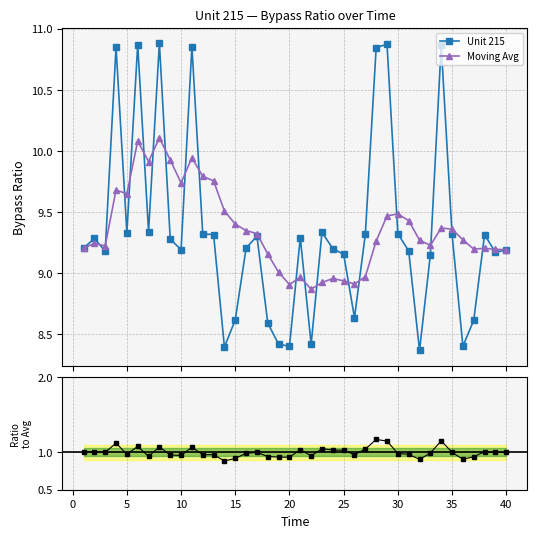

Between 11 and 33, which series saw the biggest shift?

Unit 215